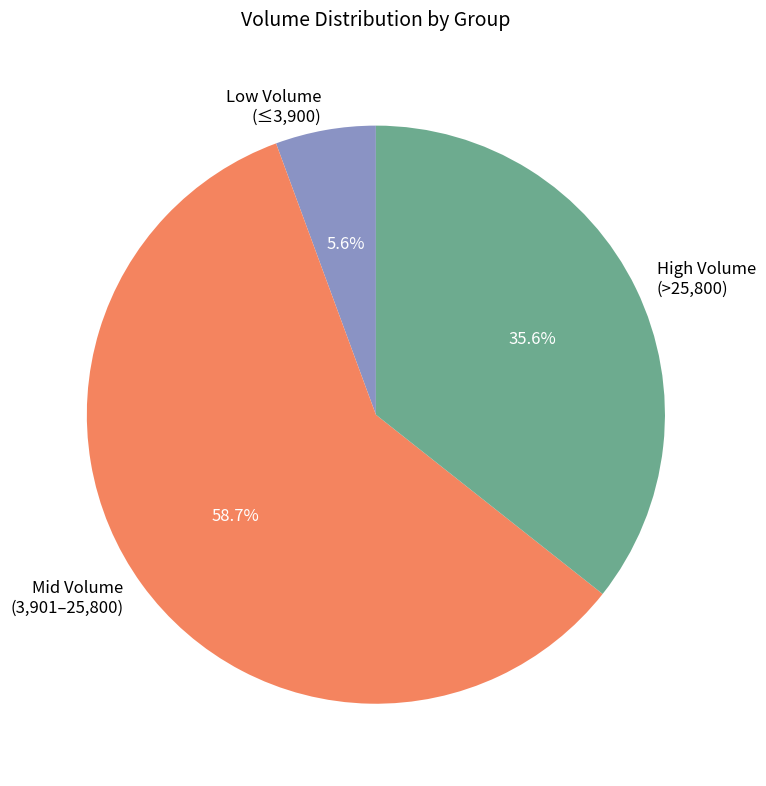

What is the ratio of the value at High Volume (>25,800) to the value at Mid Volume (3,901–25,800)?

0.6